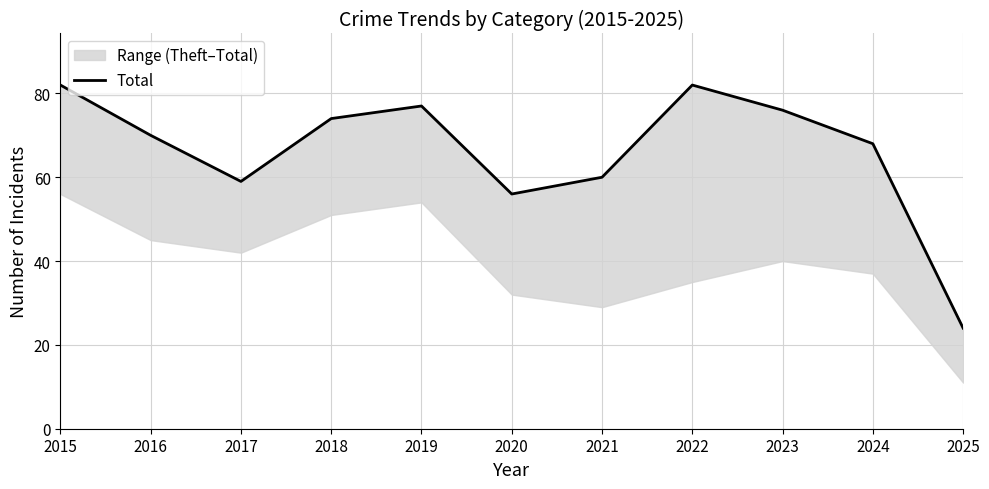

What is the smallest value displayed?

24